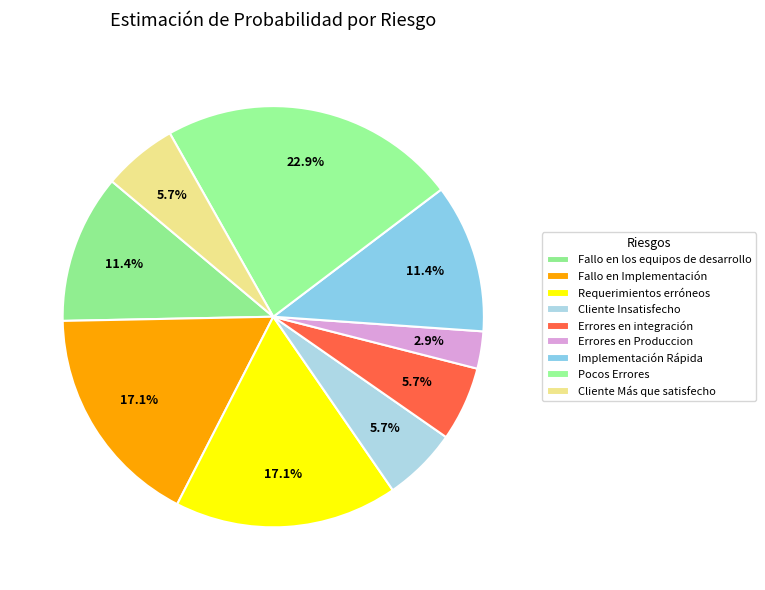

What percentage do Cliente Insatisfecho and Fallo en los equipos de desarrollo together represent?

17.1%